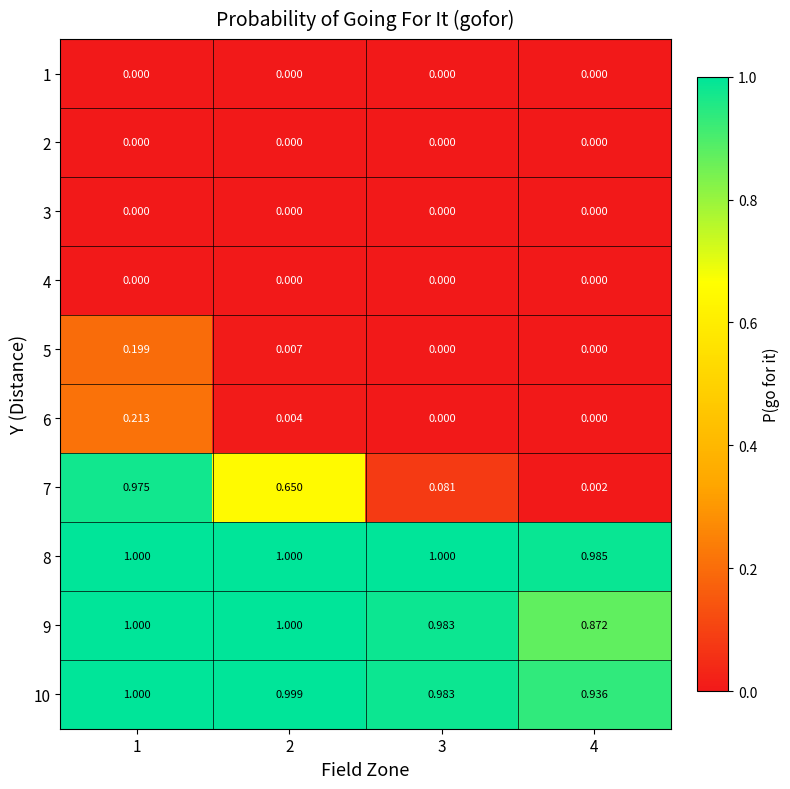

Between 3 and 4, which series saw the biggest shift?

9